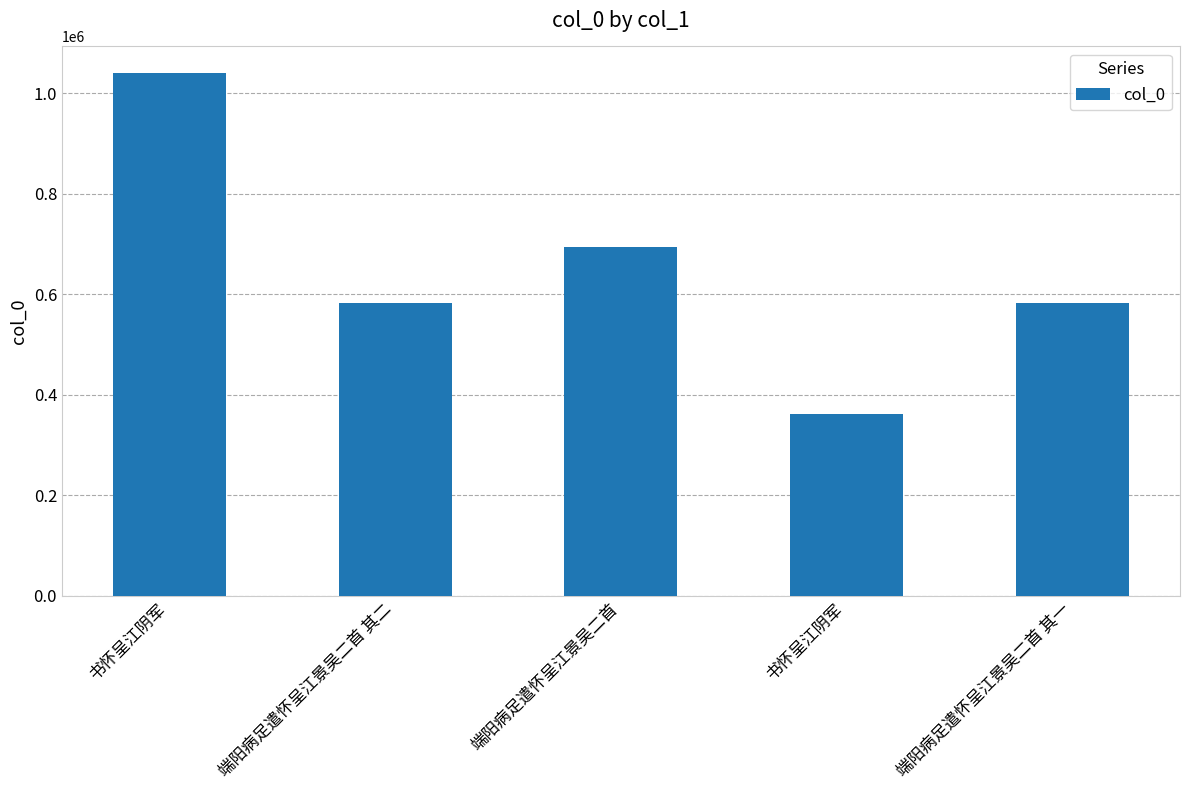

Are the bars horizontal?

No